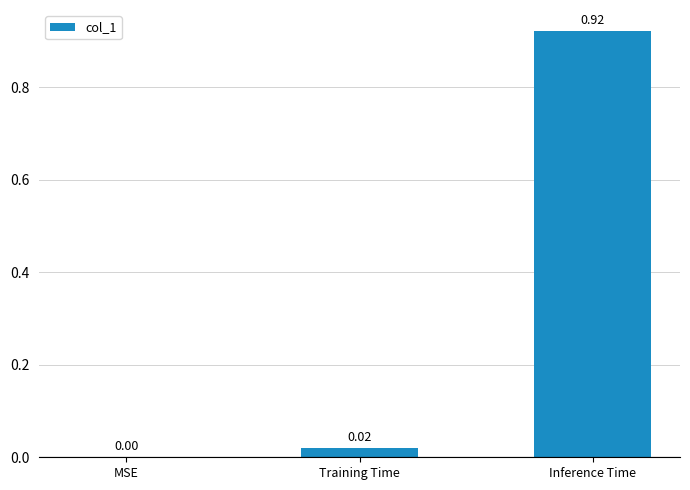

Which label corresponds to the largest value in the chart?

Inference Time